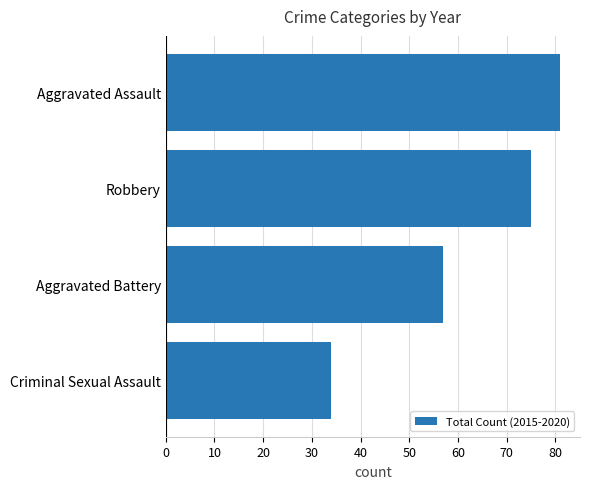

At which label is the value closest to 57?

Aggravated Battery